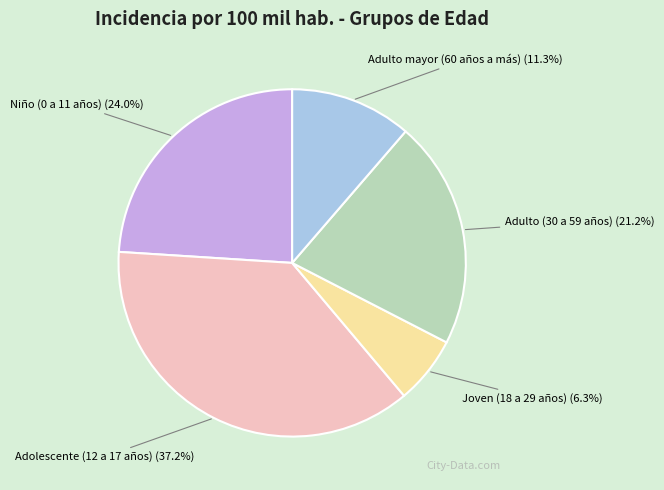

What percentage is the Adulto (30 a 59 años) slice, to the nearest percent?

21%